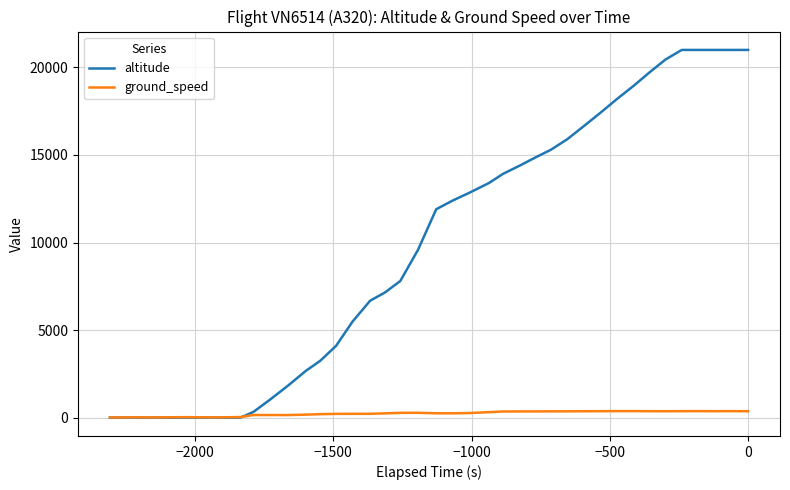

Which series has the largest range (max minus min)?

altitude